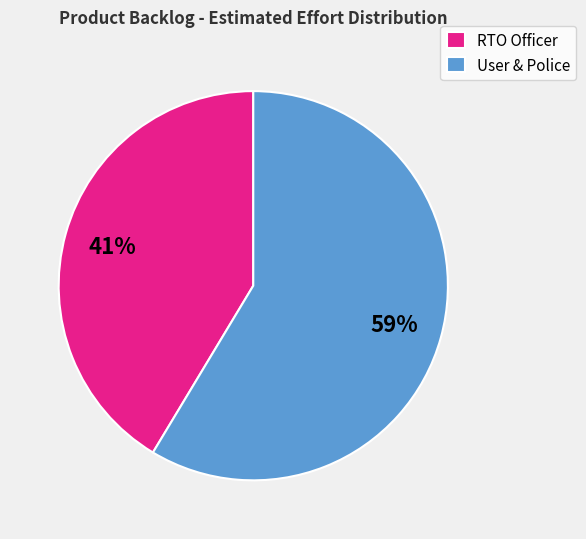

How many segments does this pie chart have?

2